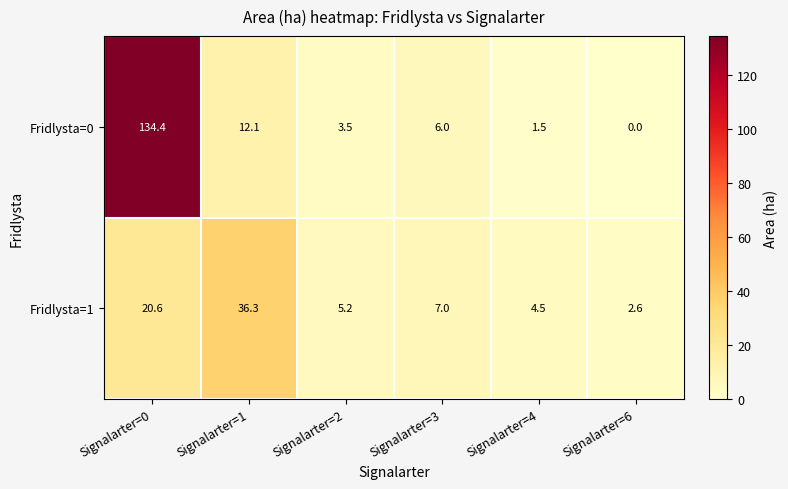

Rank the series at Signalarter=3 from lowest to highest value.

Fridlysta=0, Fridlysta=1